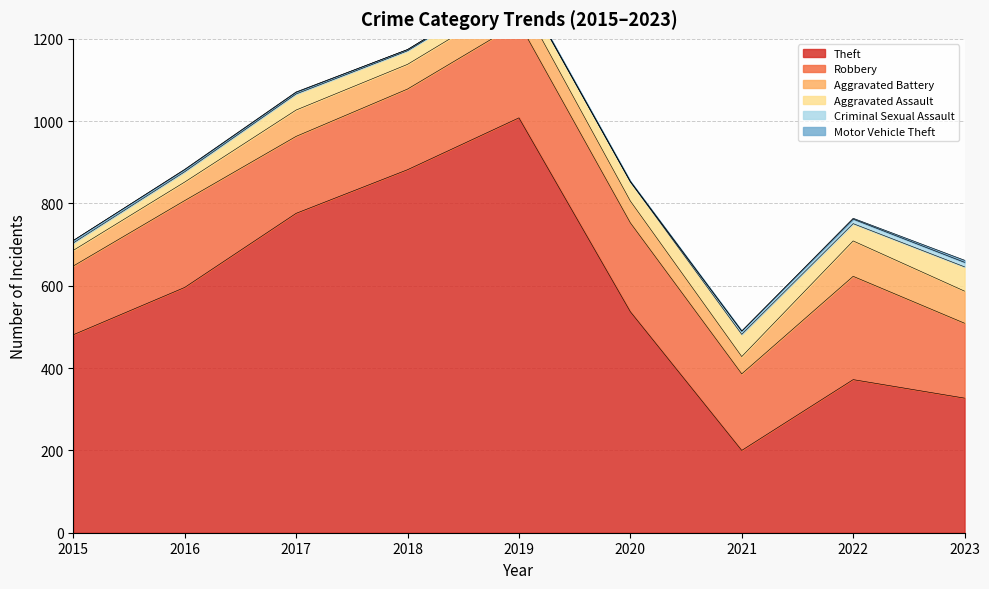

What are all the series names shown in the legend?

Theft, Robbery, Aggravated Battery, Aggravated Assault, Criminal Sexual Assault, Motor Vehicle Theft